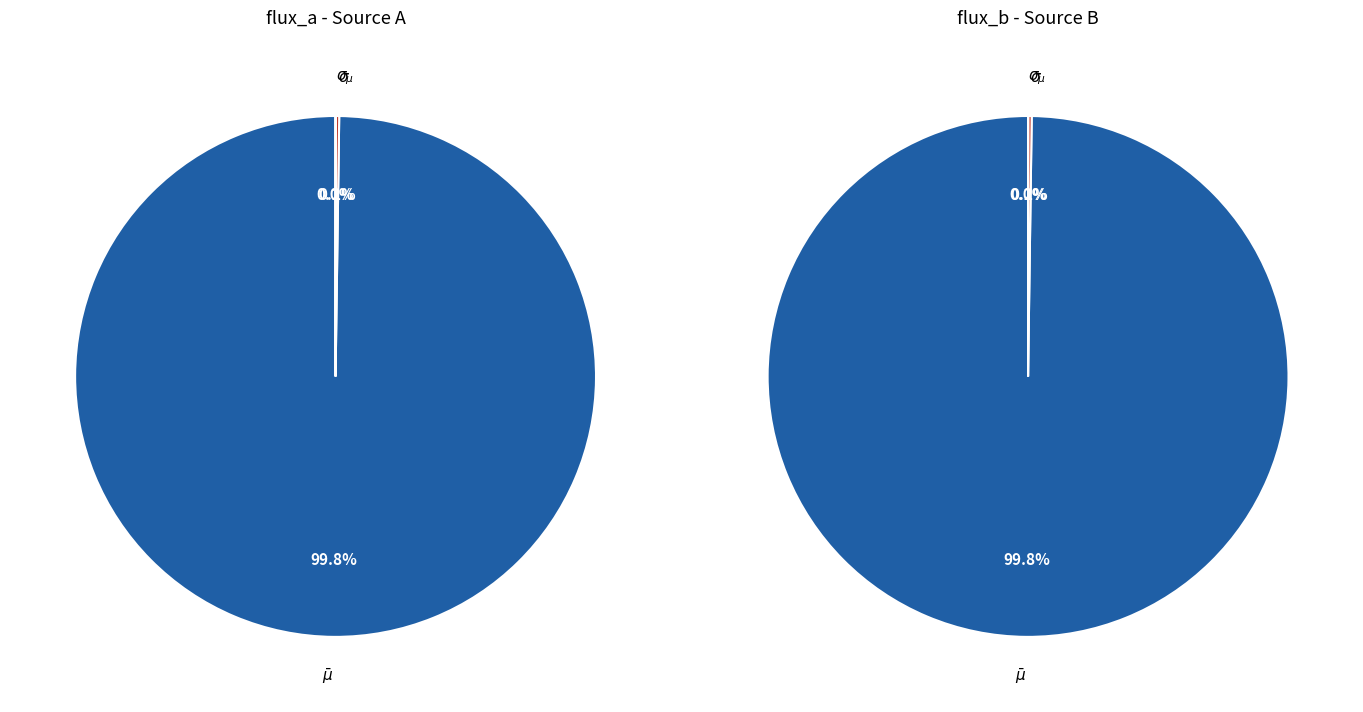

What is the majority slice?

$\bar\mu$